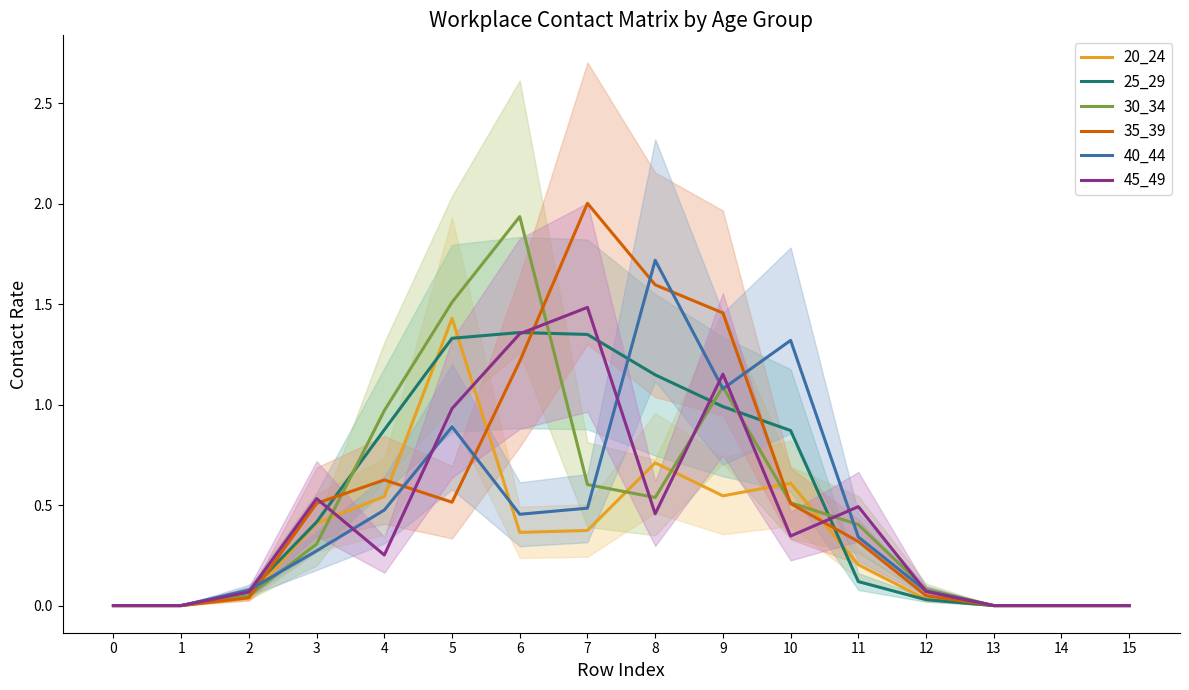

Which series changed the most between 12 and 14?

30_34